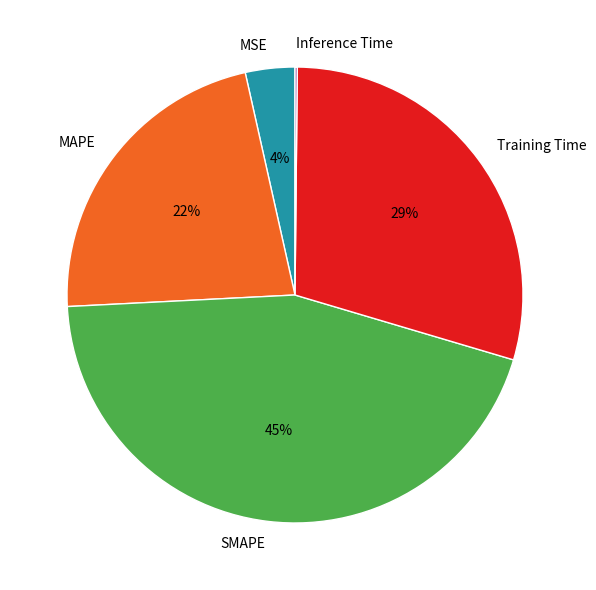

Which slice is the largest?

SMAPE